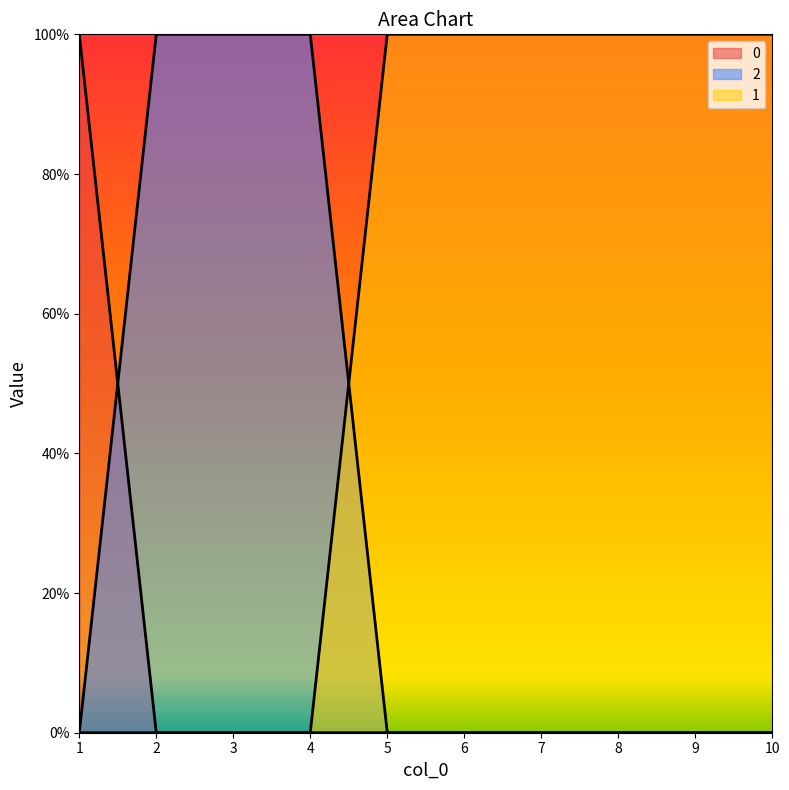

List the labels in order of 1 value, largest first.

5, 6, 7, 8, 9, 10, 1, 2, 3, 4